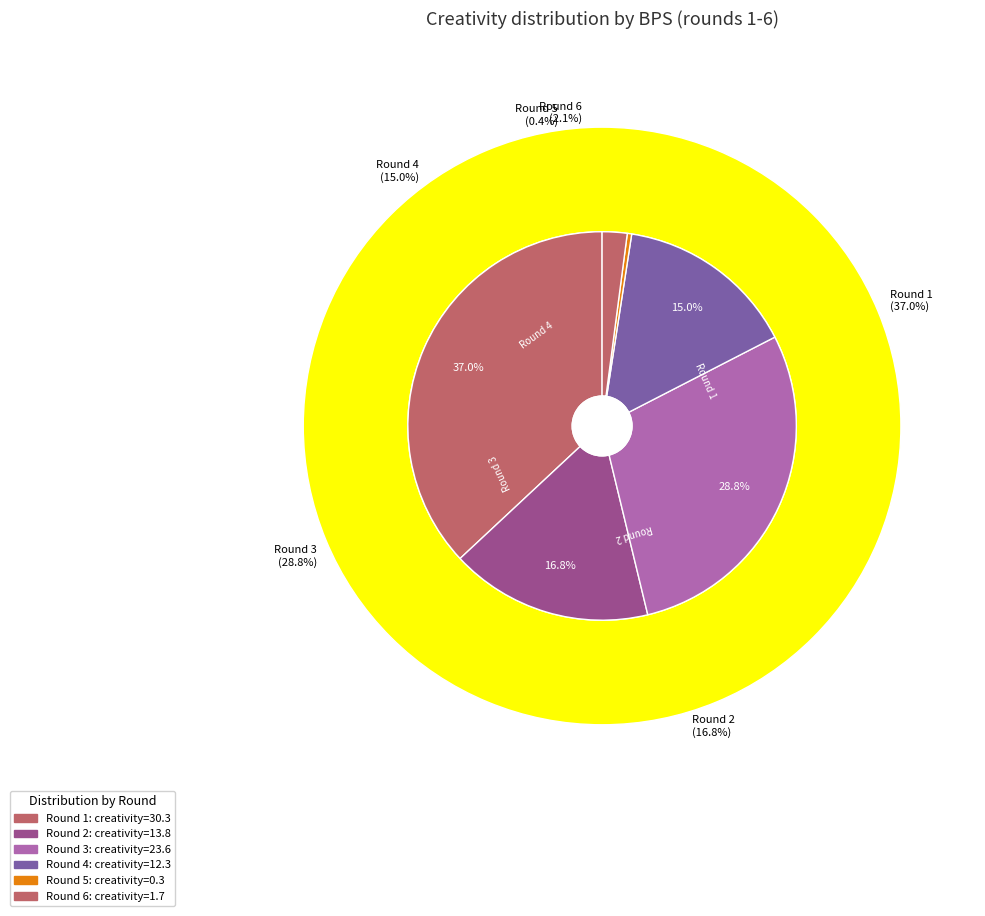

Is there a majority slice in this chart?

No